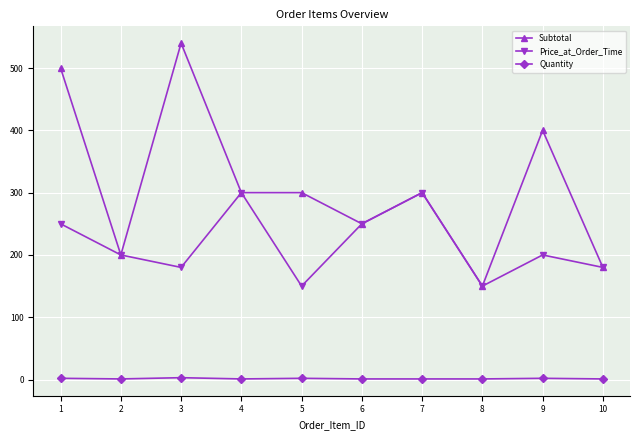

Is this an area chart (filled region under the line)?

No